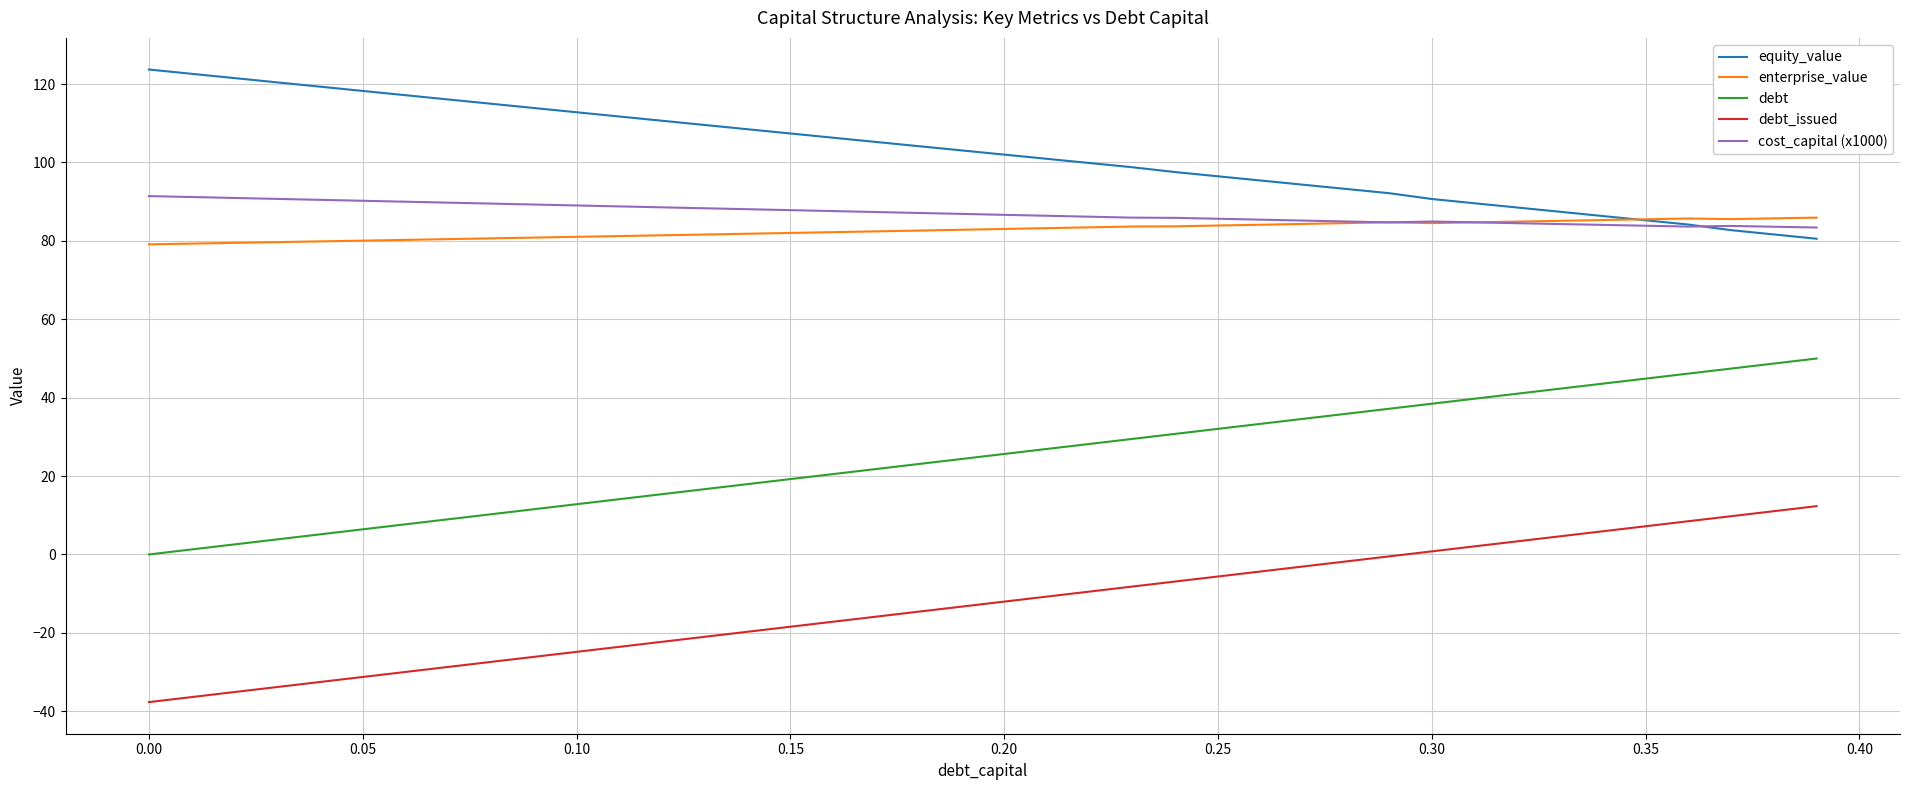

True or false: cost_capital (x1000) has more than 1 interior local peaks.

True